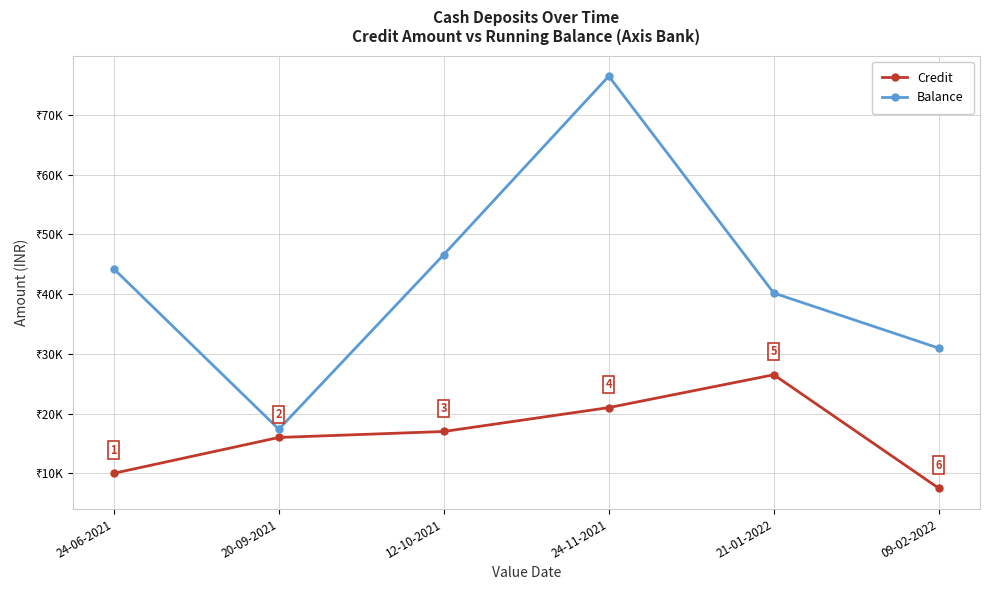

Does the chart display data point markers on the line(s)?

Yes